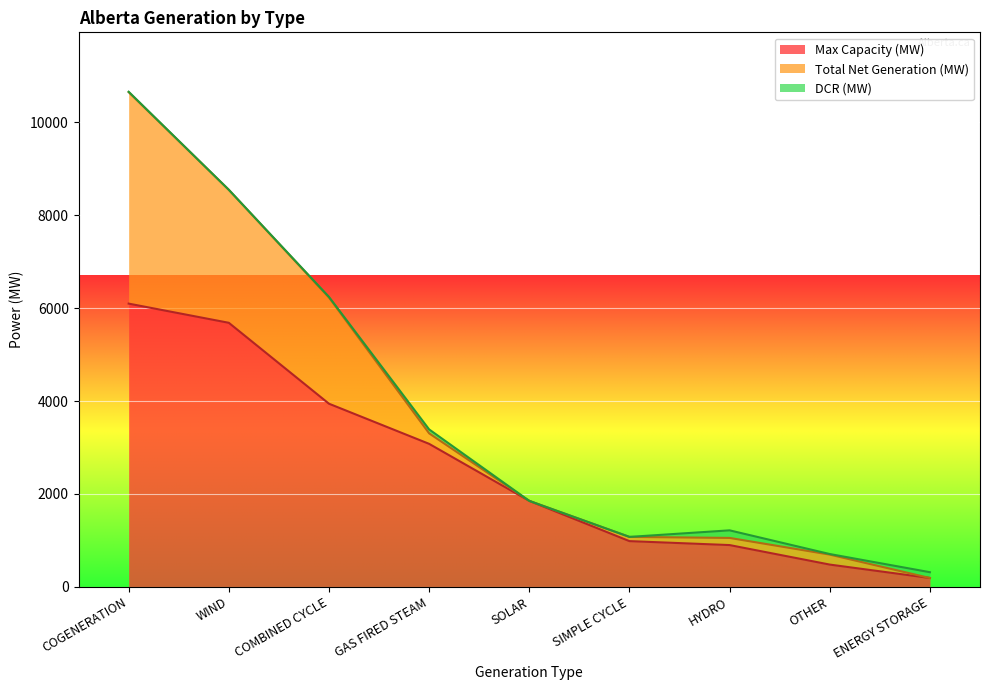

True or false: Max Capacity (MW) has a value of 5684 at WIND.

True